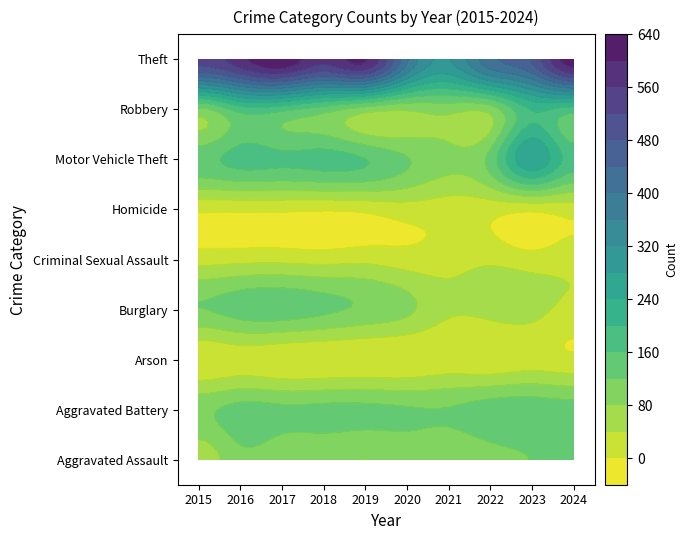

List the labels in order of Robbery value, largest first.

2015, 2016, 2017, 2018, 2019, 2020, 2021, 2022, 2023, 2024